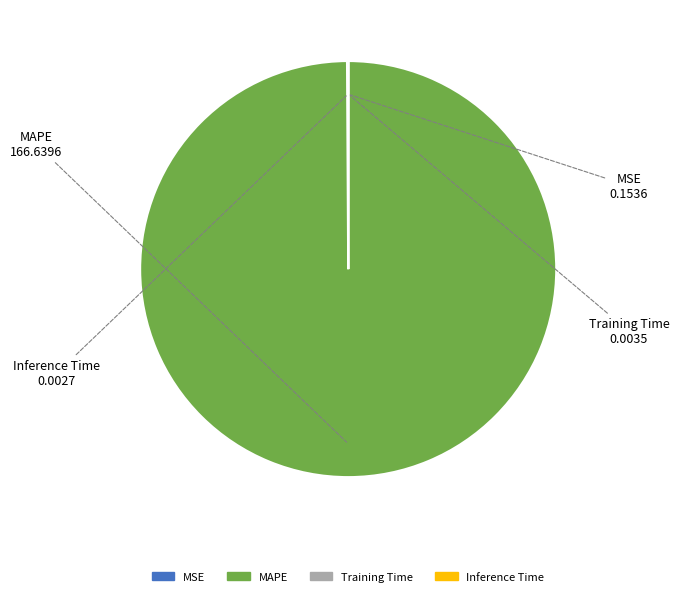

Which category accounts for the majority?

MAPE